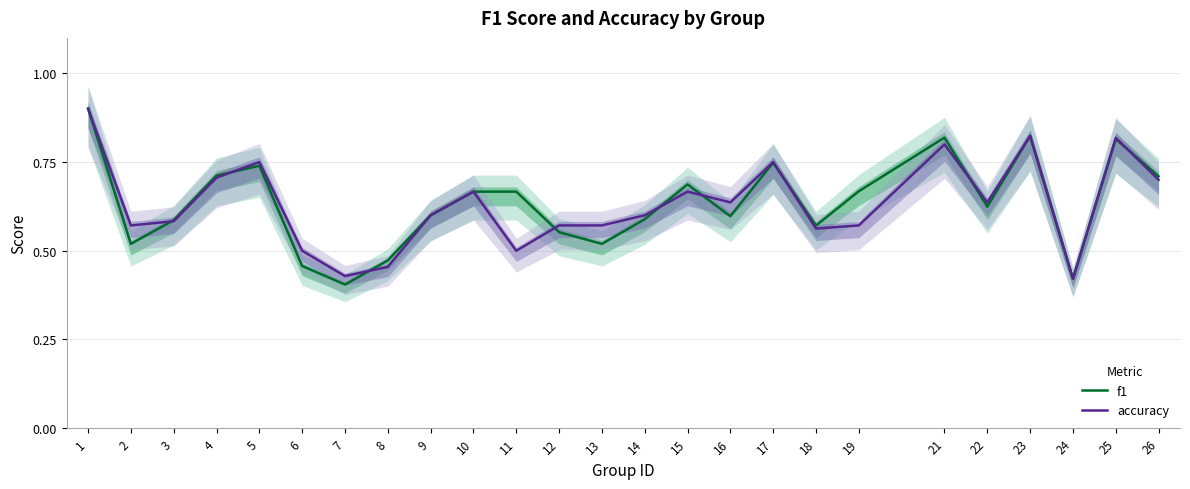

In accuracy, how many points are lower than both neighbors (excluding endpoints)?

7